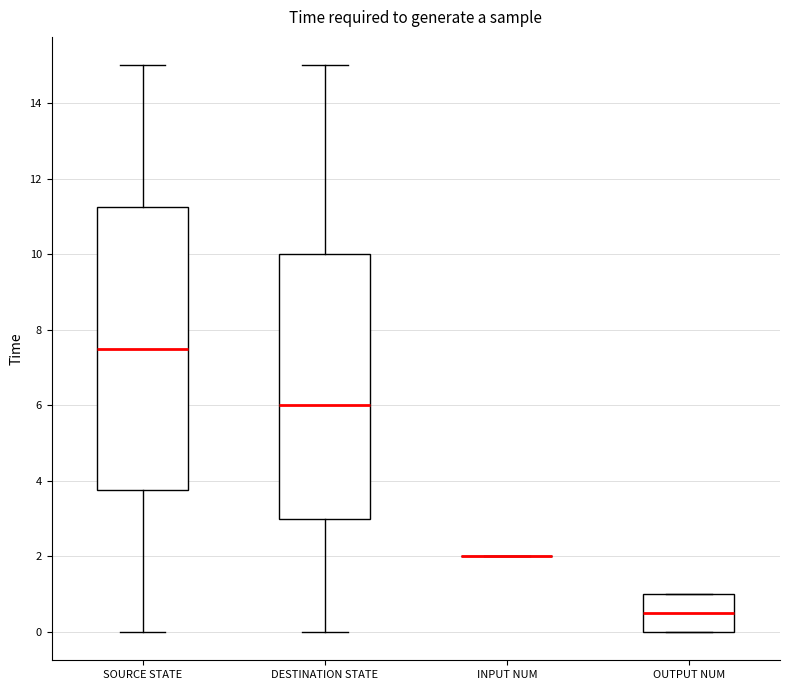

Which box is the tallest, from its lower edge to its upper edge?

SOURCE STATE